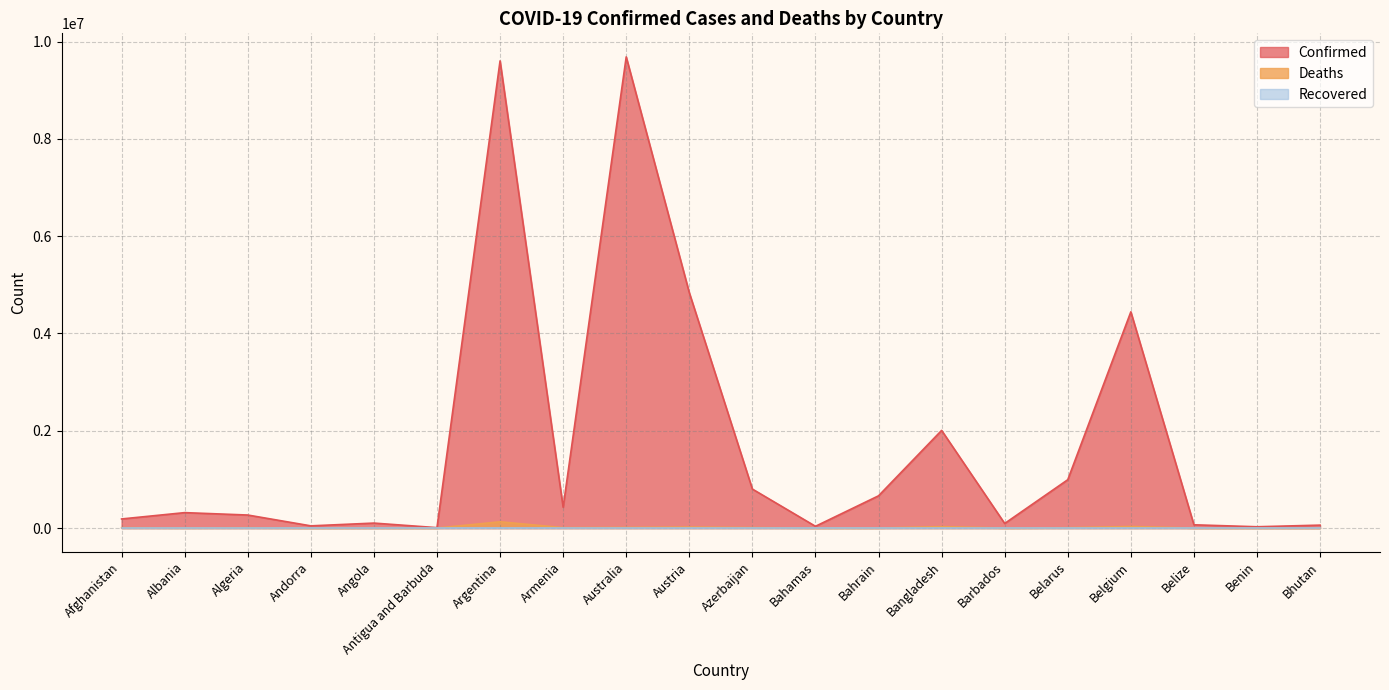

Does the chart have visible grid lines?

Yes